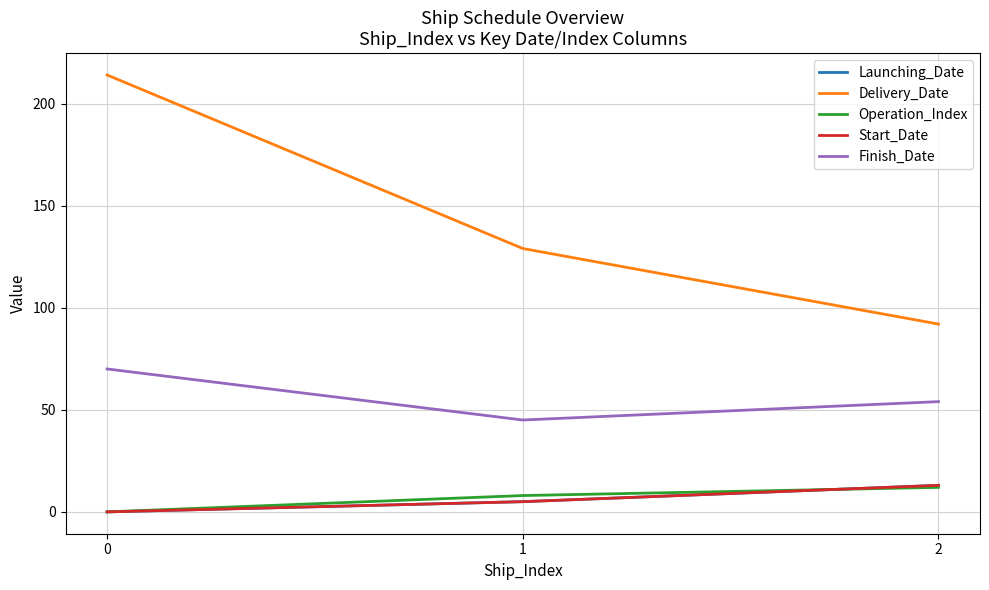

Rank the series by their maximum value, from lowest to highest.

Operation_Index, Launching_Date, Start_Date, Finish_Date, Delivery_Date